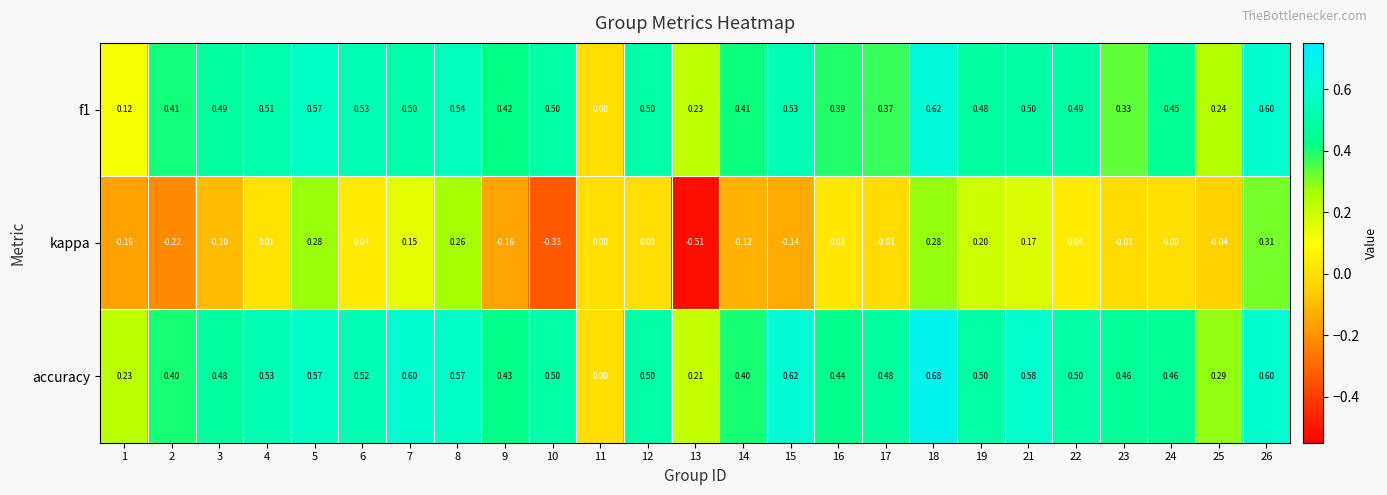

Which series has the largest total across all categories?

accuracy